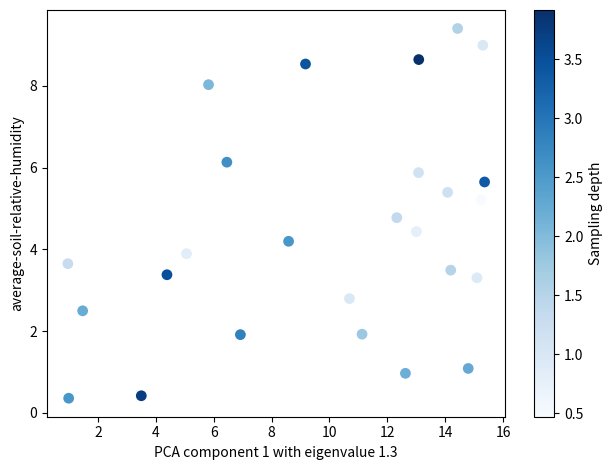

What is the range of X values (max minus min)?

14.4